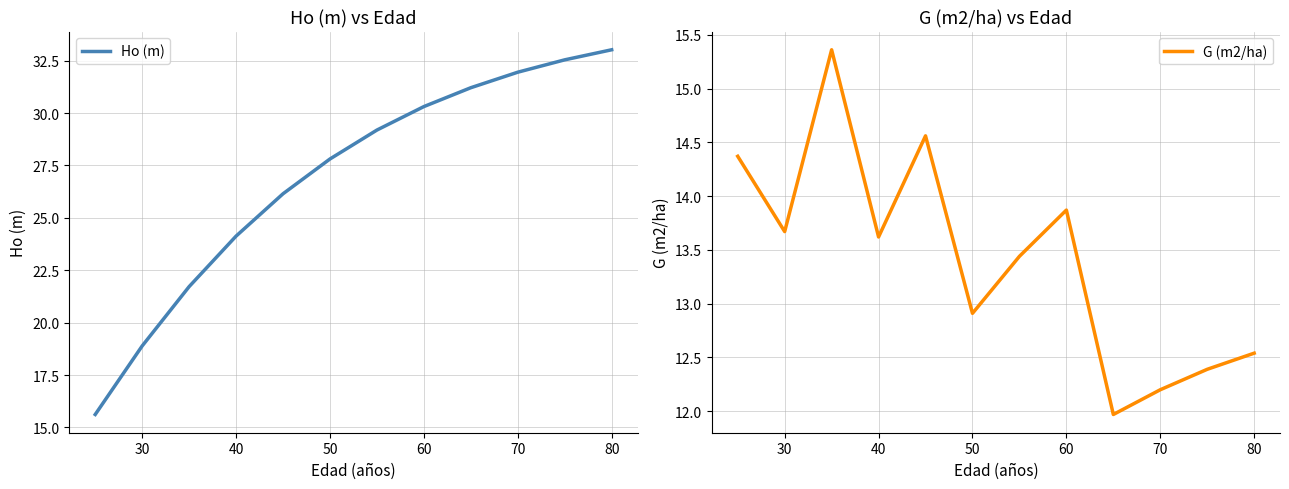

What are all the series names shown in the legend?

Ho (m), G (m2/ha)